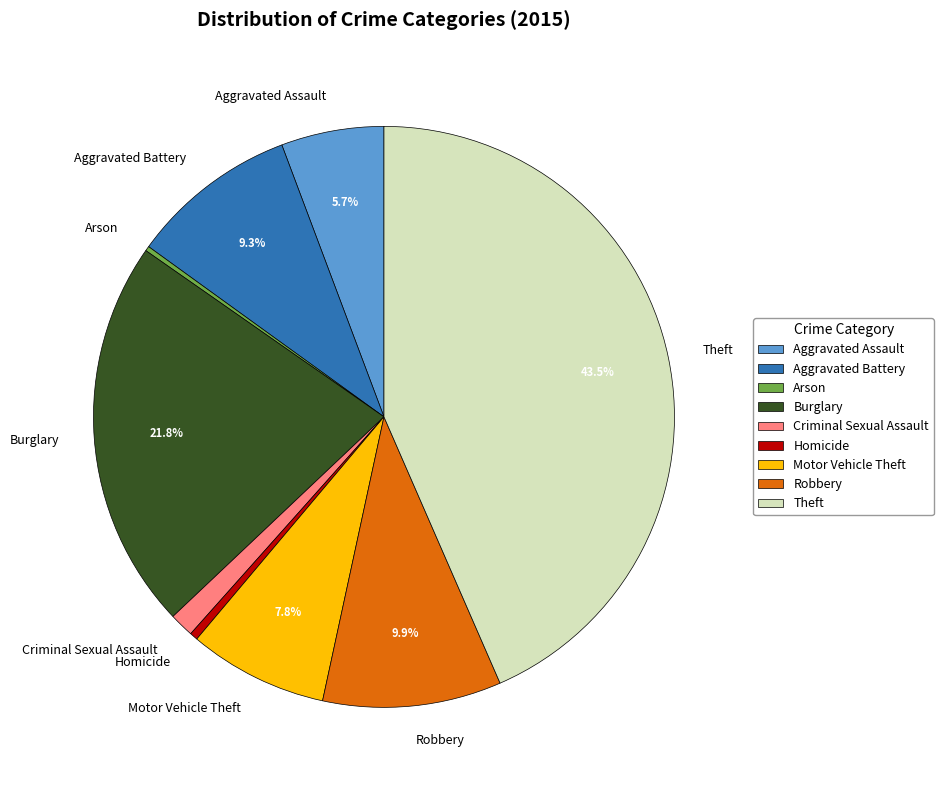

Which has a higher value, Aggravated Assault or Criminal Sexual Assault?

Aggravated Assault